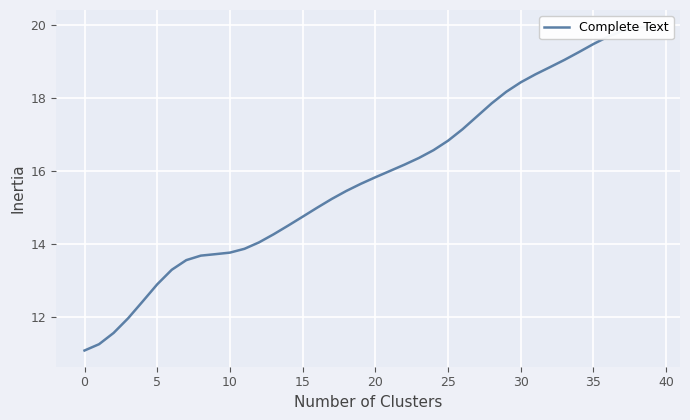

How many lines are shown in the chart?

1